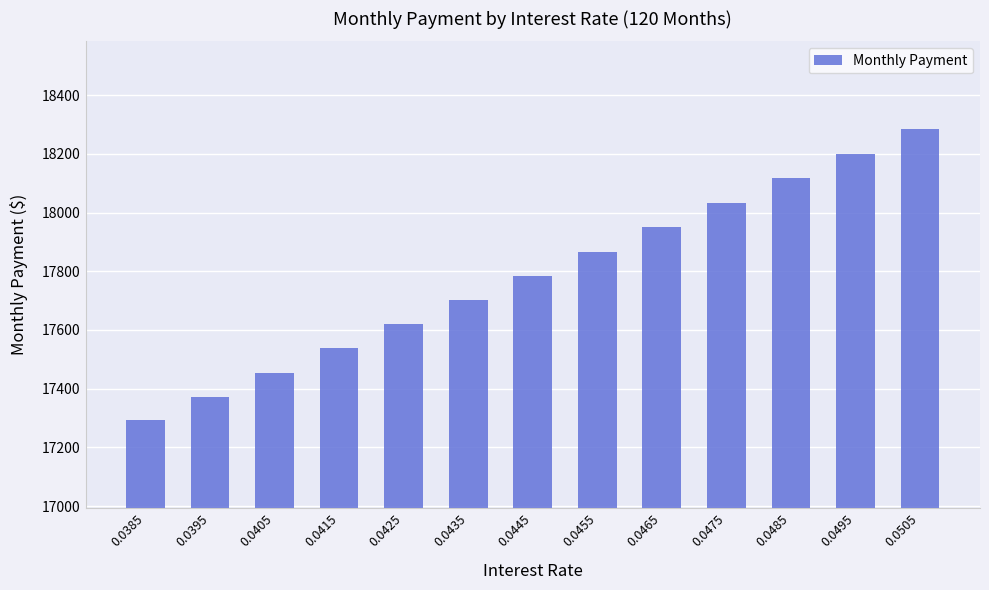

Reading left to right, what are all the values shown in this chart?

0.0385=17291.8	0.0395=17373.3	0.0405=17455.1	0.0415=17537.0	0.0425=17619.3	0.0435=17701.7	0.0445=17784.4	0.0455=17867.3	0.0465=17950.4	0.0475=18033.8	0.0485=18117.4	0.0495=18201.3	0.0505=18285.3